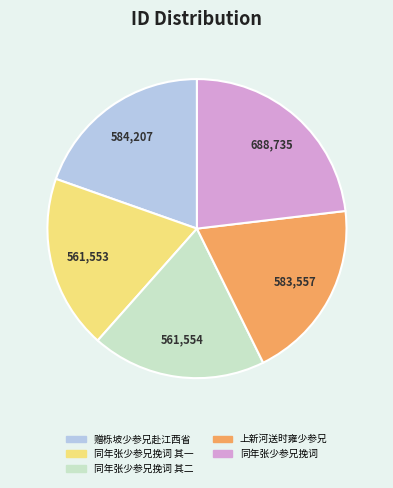

Does 上新河送时雍少参兄 account for over 50% of the chart?

No